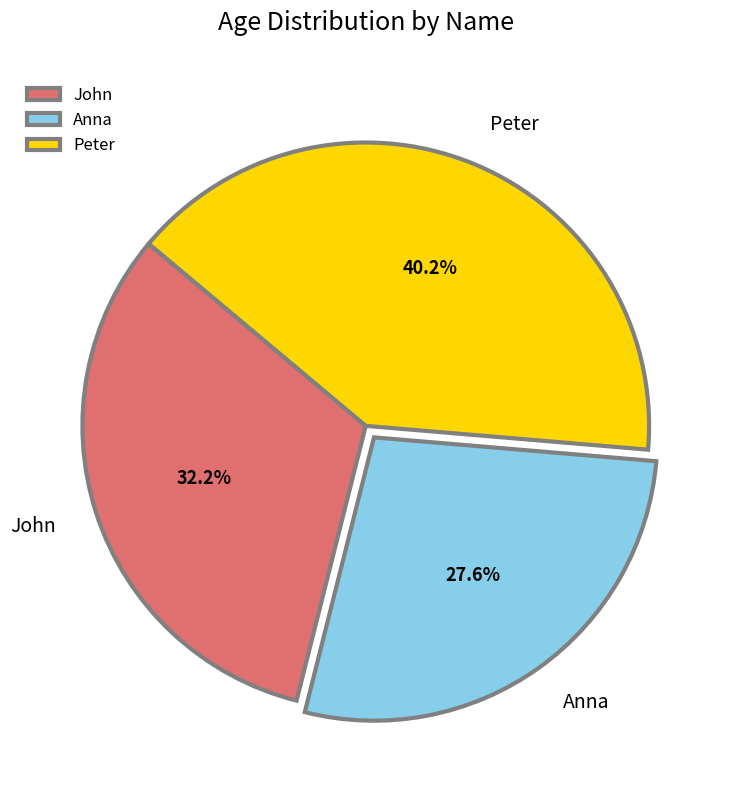

What is the ratio of the value at John to the value at Peter?

0.8